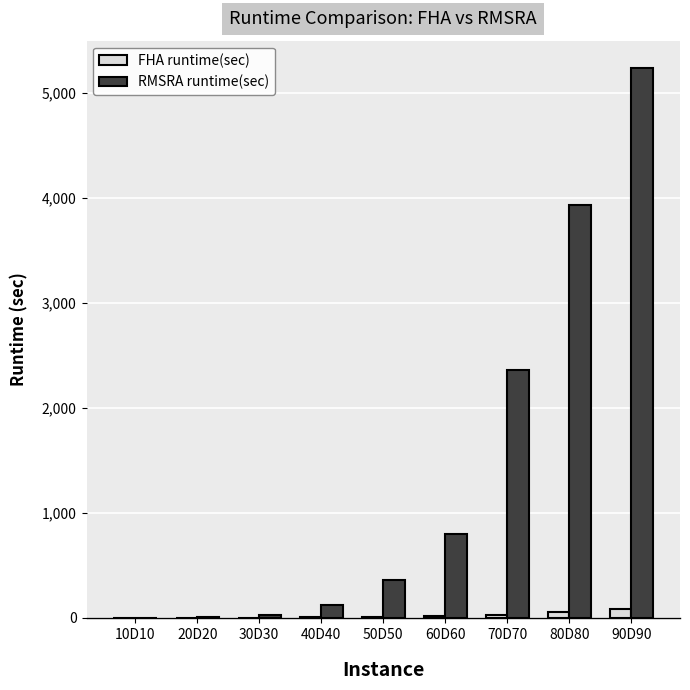

Are the bars horizontal?

No